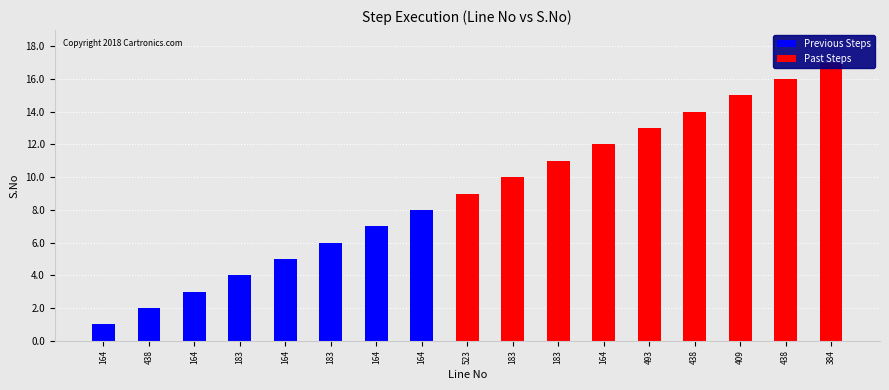

What is the value of the Past Steps bar at the 15th from the left?

15